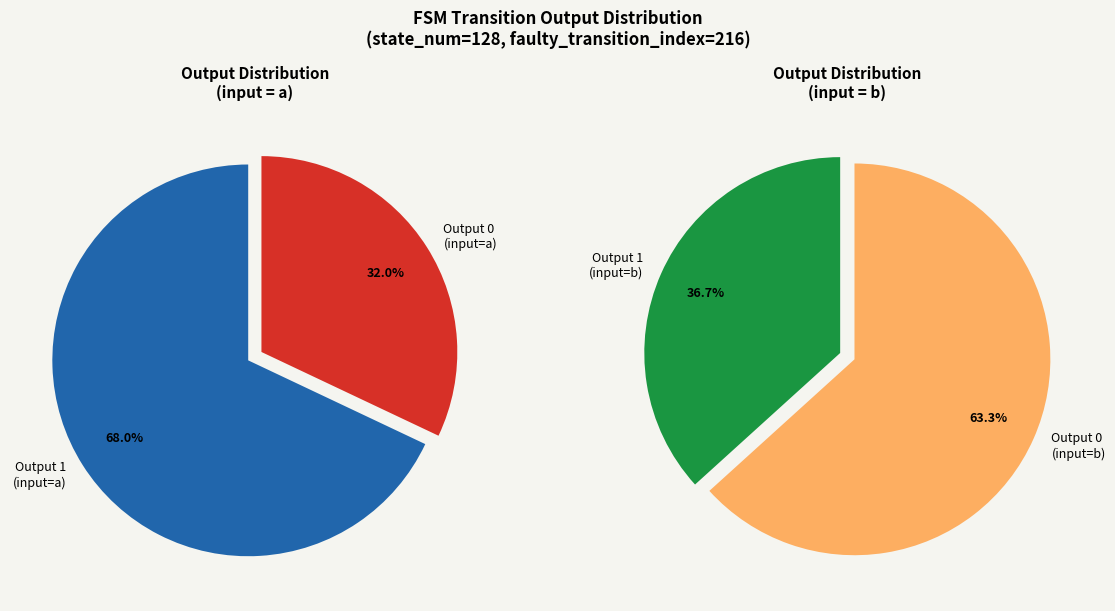

Which slice is the largest?

a